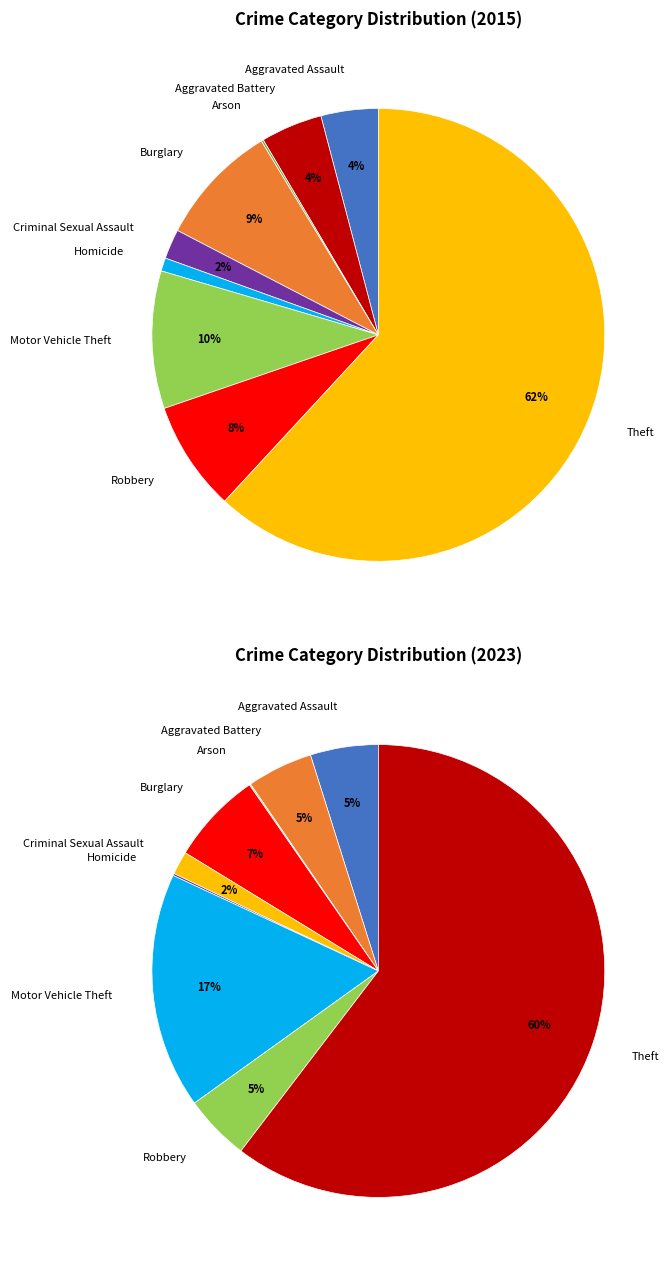

Approximately how many times larger is the value at Arson compared to Criminal Sexual Assault?

0.1